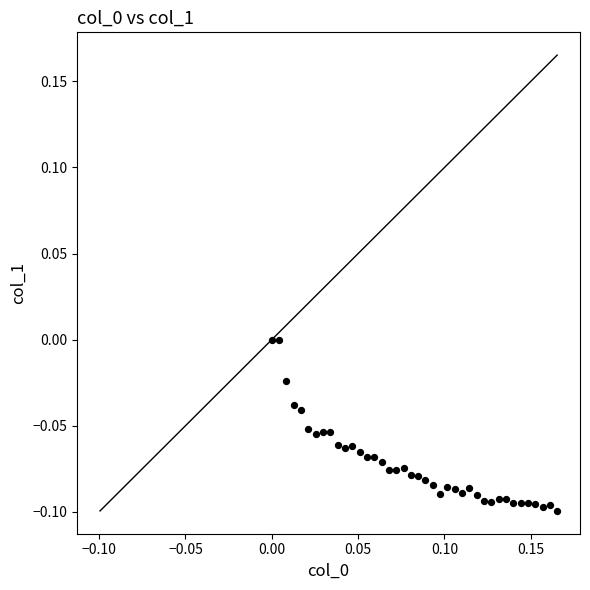

How many data points are displayed?

40